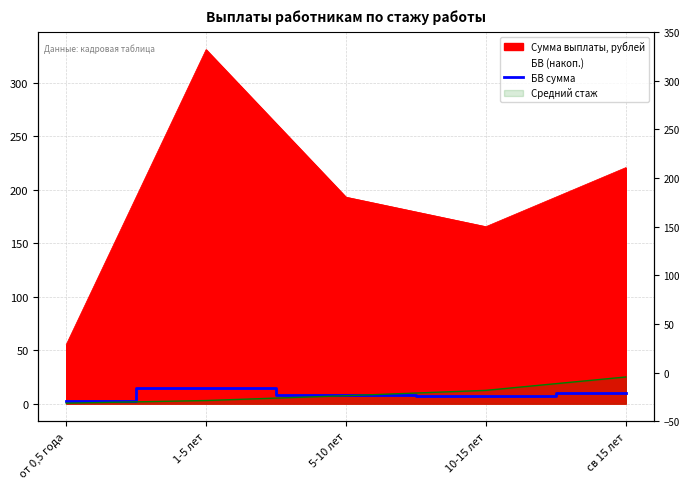

What is the label of the 2nd point from the left?

1-5 лет